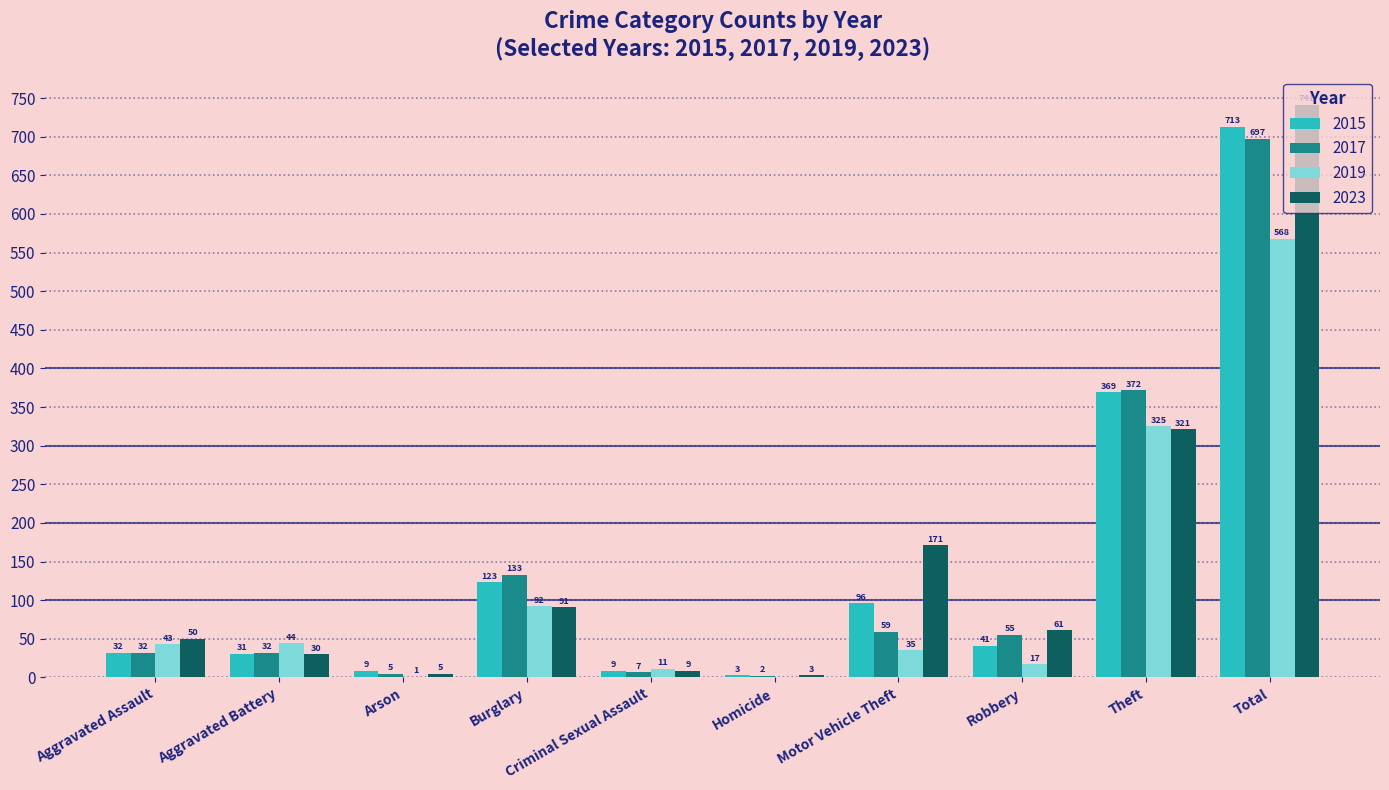

Count the number of data series in this chart.

4